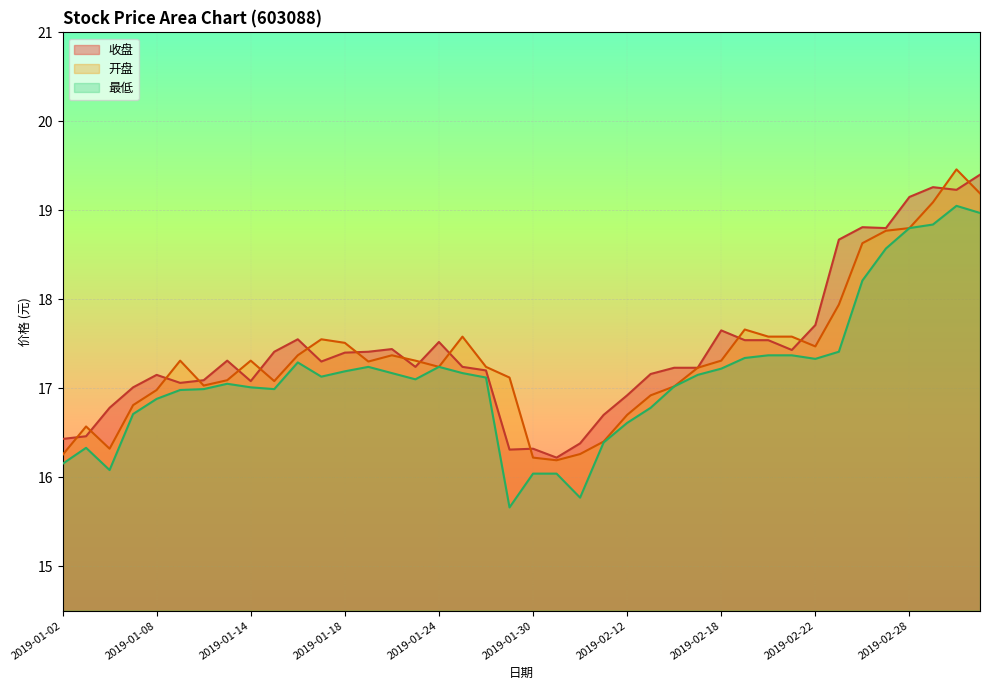

Reading right to left, what are all the values shown in this chart?

收盘: 19.4	19.2	19.3	19.1	18.8	18.8	18.7	17.7	17.4	17.5	17.5	17.6	17.2	17.2	17.2	16.9	16.7	16.4	16.2	16.3	16.3	17.2	17.2	17.5	17.2	17.4	17.4	17.4	17.3	17.6	17.4	17.1	17.3	17.1	17.1	17.1	17.0	16.8	16.5	16.4
开盘: 19.2	19.5	19.1	18.8	18.8	18.6	17.9	17.5	17.6	17.6	17.7	17.3	17.2	17.0	16.9	16.7	16.4	16.3	16.2	16.2	17.1	17.2	17.6	17.2	17.3	17.4	17.3	17.5	17.6	17.4	17.1	17.3	17.1	17.0	17.3	17.0	16.8	16.3	16.6	16.2
最低: 19.0	19.1	18.8	18.8	18.6	18.2	17.4	17.3	17.4	17.4	17.3	17.2	17.1	17.0	16.8	16.6	16.4	15.8	16.0	16.0	15.7	17.1	17.2	17.2	17.1	17.2	17.2	17.2	17.1	17.3	17.0	17.0	17.1	17.0	17.0	16.9	16.7	16.1	16.3	16.1